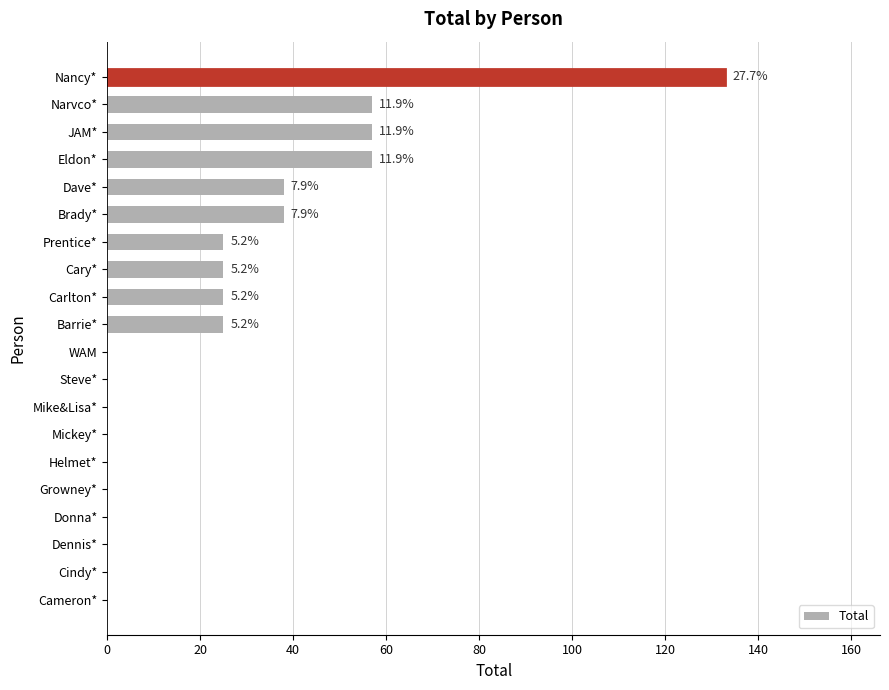

Are the bars horizontal?

Yes